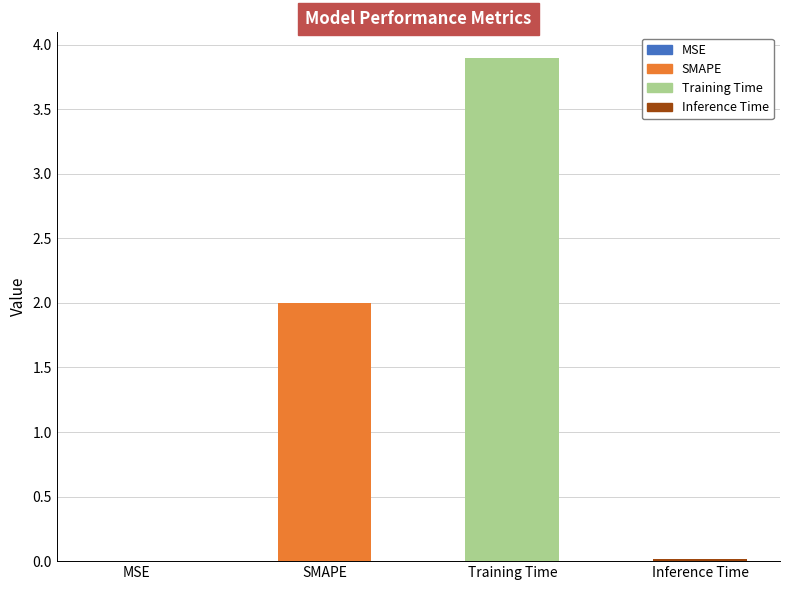

True or false: the data shows 2.0 at SMAPE.

True